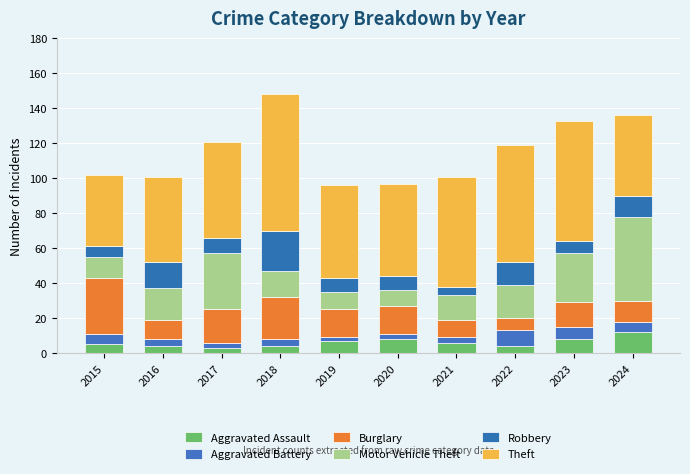

At which label does Burglary first exceed 16?

2015